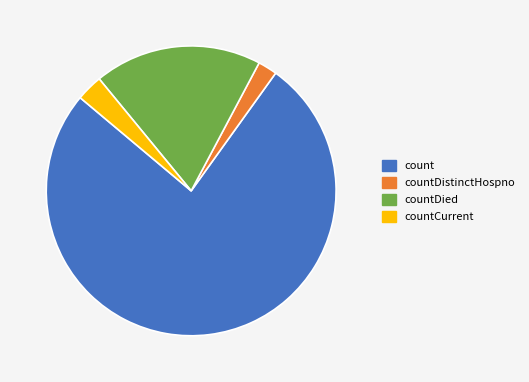

Which category has the biggest portion of the pie?

count